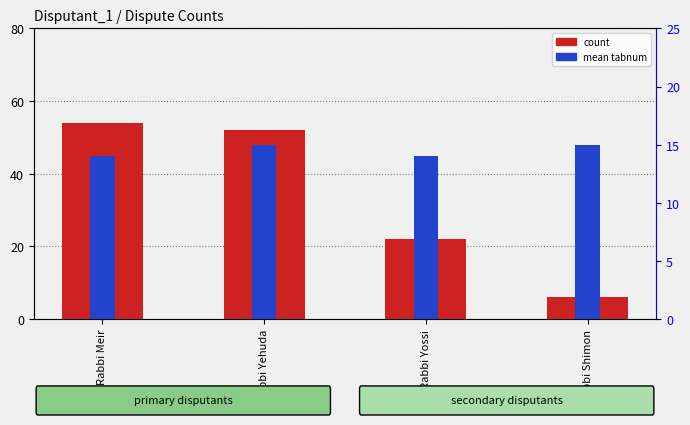

Which series changed the most between Rabbi Meir and Rabbi Yossi?

count